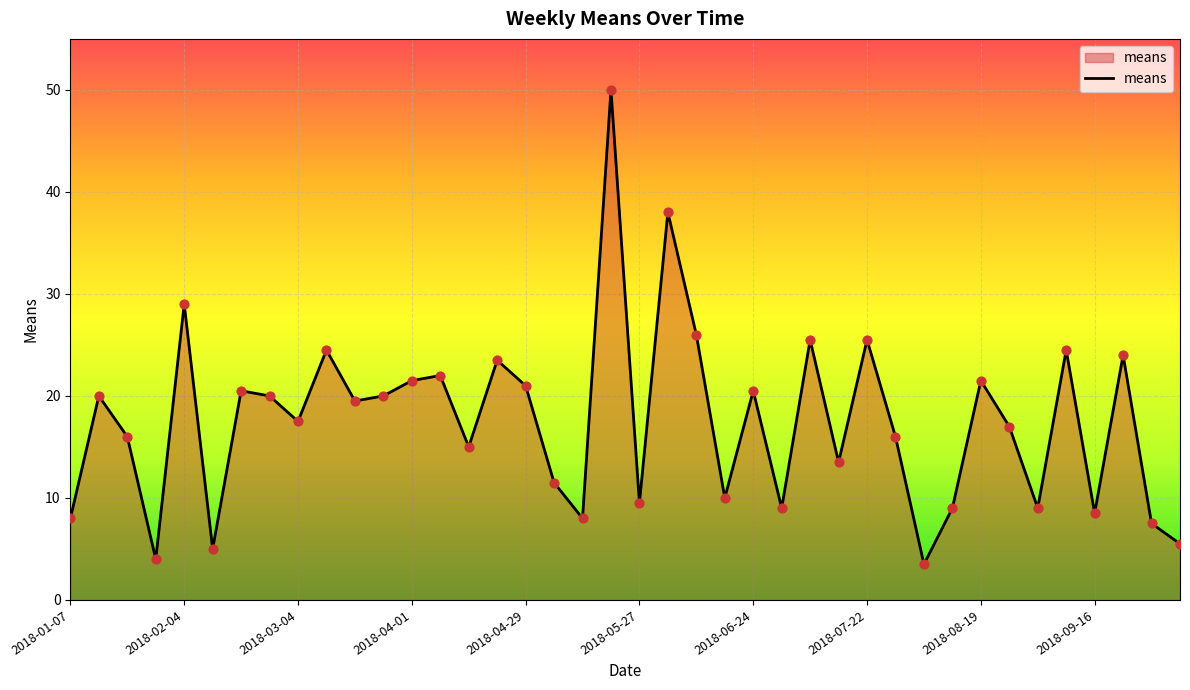

What is the maximum value shown in the chart?

50.0